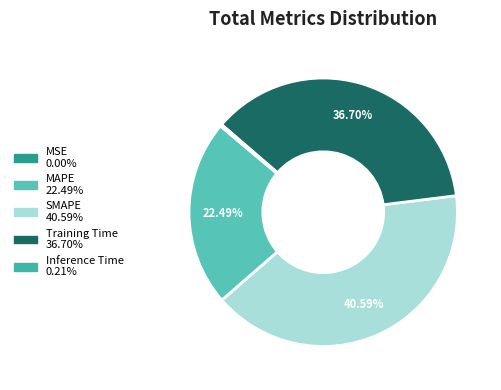

How many slices are in this pie chart?

5